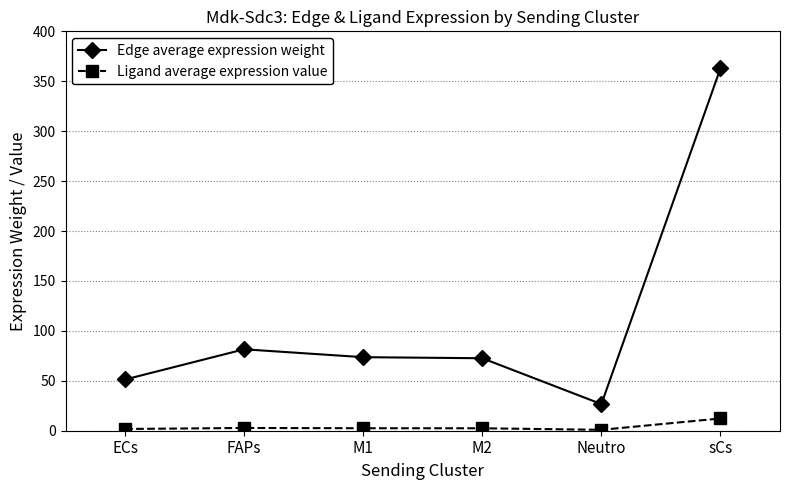

Rank the series at ECs from lowest to highest value.

Ligand average expression value, Edge average expression weight